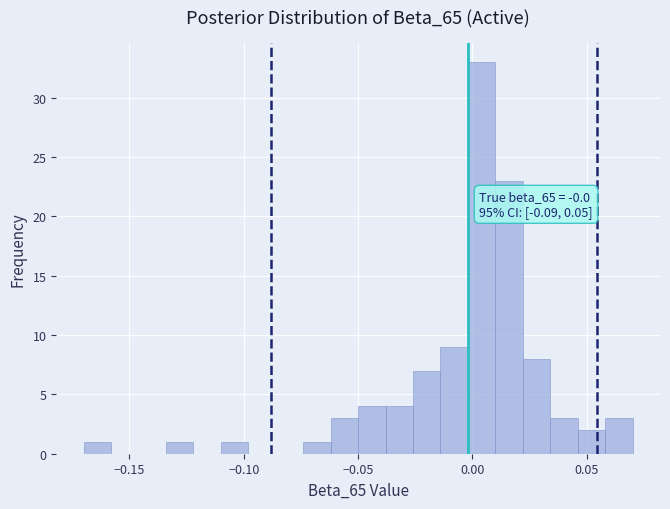

Read against the x-axis, roughly where is the centre of the tallest bar?

0.005